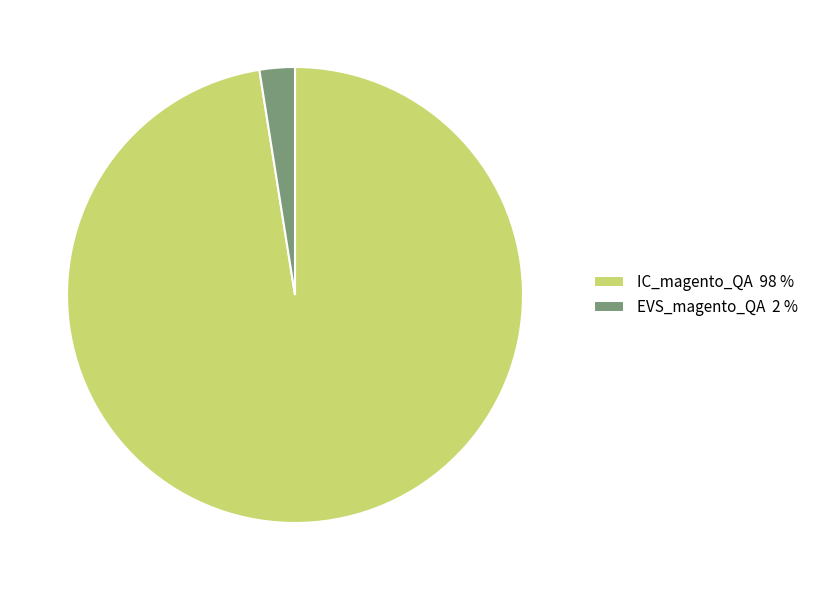

Rank the categories by value from lowest to highest.

EVS_magento_QA, IC_magento_QA